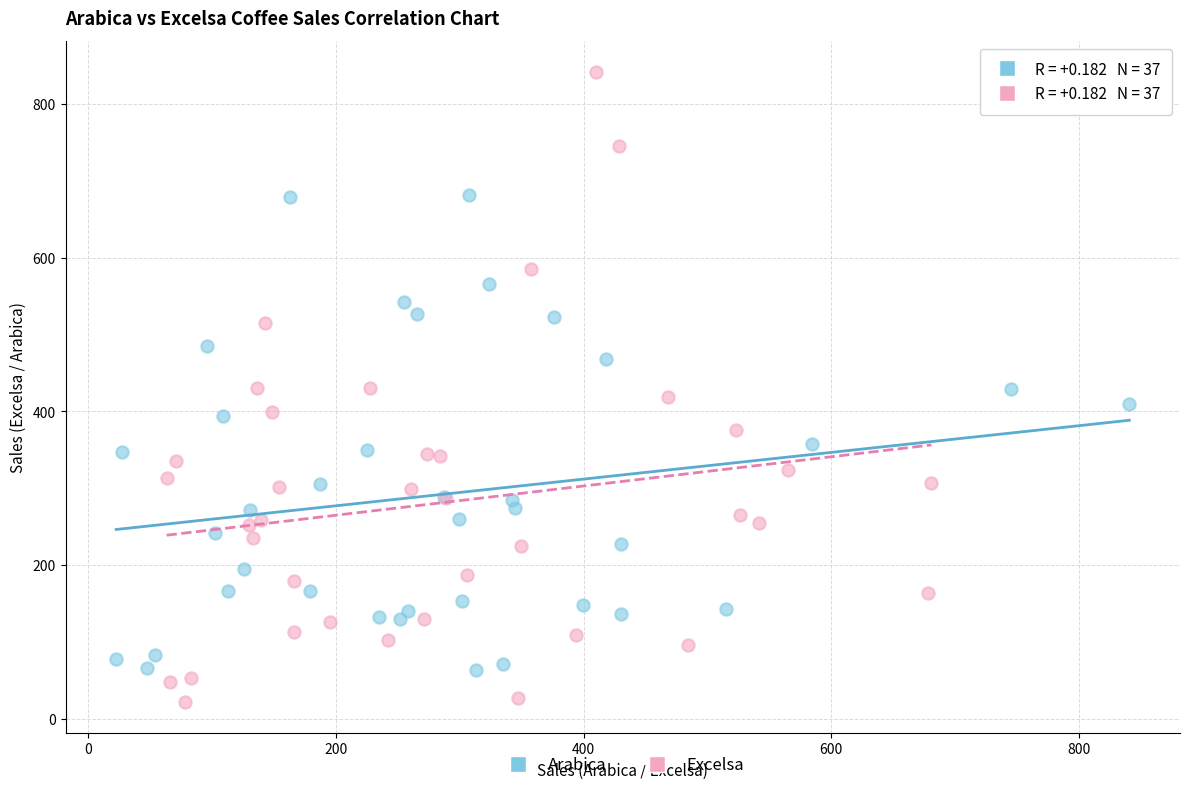

What are all the series names shown in the legend?

Arabica, Excelsa